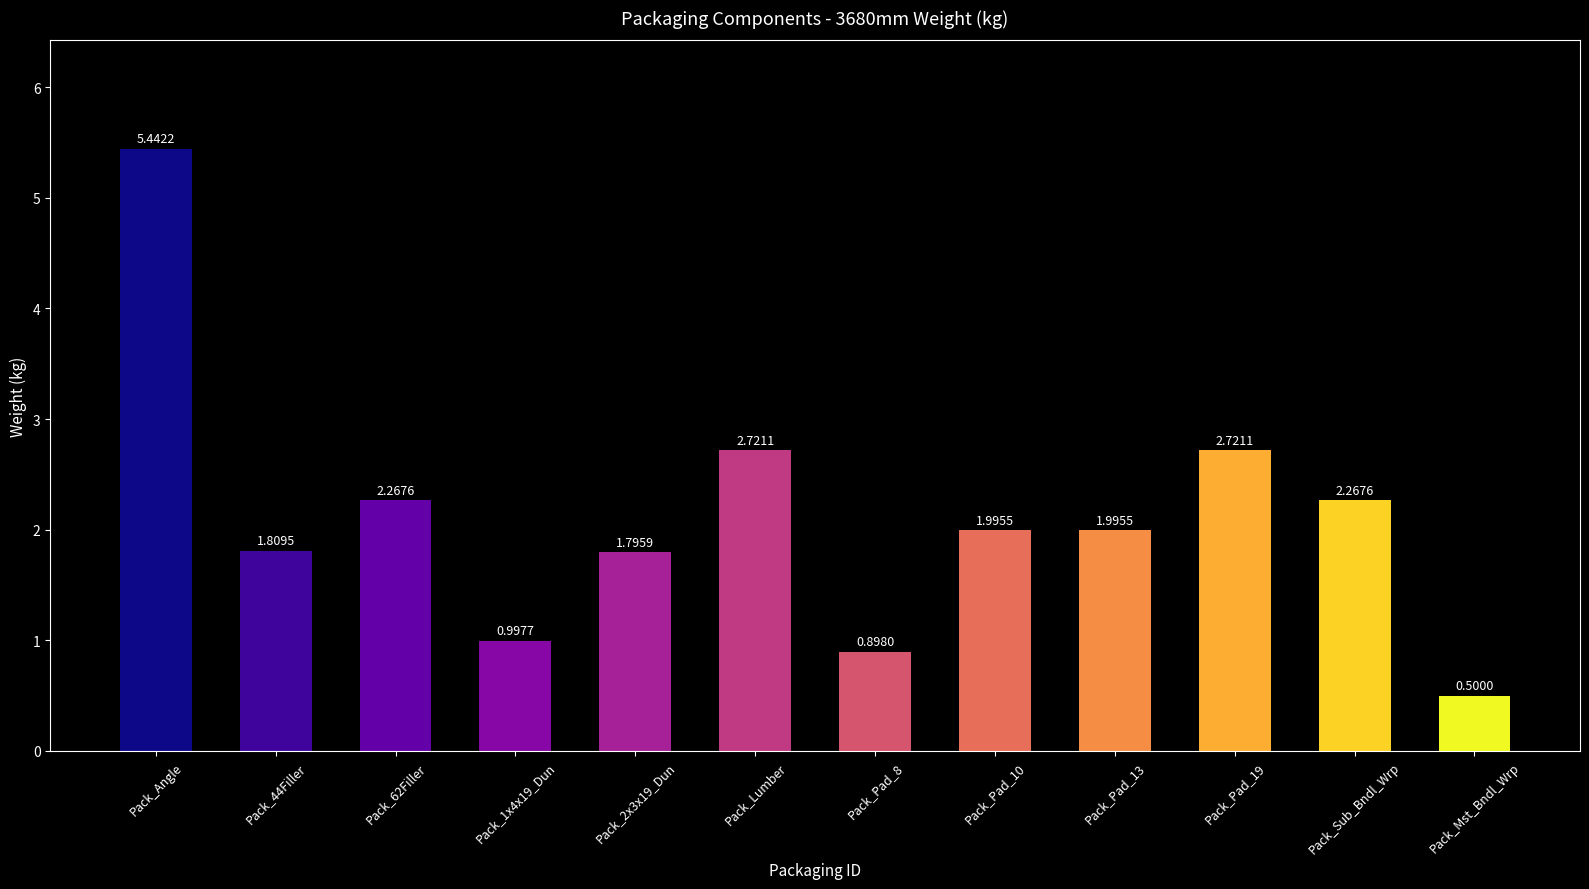

What is the difference between the maximum and minimum values?

4.9